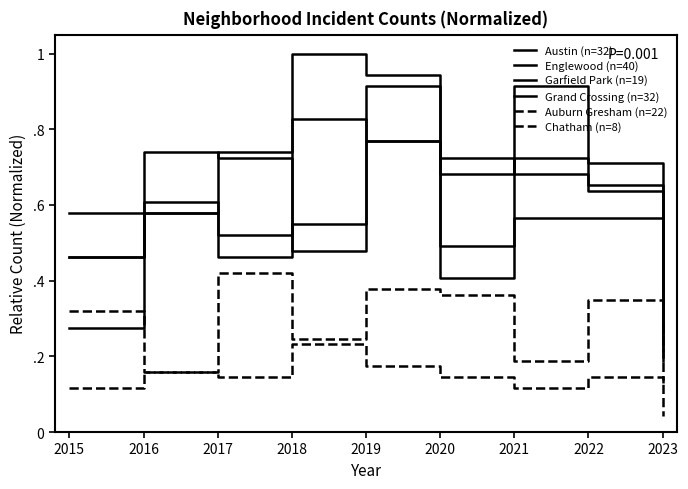

Reading left to right, what are all the values shown in this chart?

Austin (n=32): 2015=0.5	2016=0.6	2017=0.5	2018=0.8	2019=0.8	2020=0.5	2021=0.9	2022=0.6	2023=0.4
Englewood (n=40): 2015=0.6	2016=0.7	2017=0.7	2018=0.5	2019=0.9	2020=0.7	2021=0.7	2022=0.7	2023=0.2
Garfield Park (n=19): 2015=0.3	2016=0.6	2017=0.7	2018=1.0	2019=0.9	2020=0.7	2021=0.7	2022=0.7	2023=0.2
Grand Crossing (n=32): 2015=0.5	2016=0.6	2017=0.5	2018=0.6	2019=0.8	2020=0.4	2021=0.6	2022=0.6	2023=0.3
Auburn Gresham (n=22): 2015=0.3	2016=0.2	2017=0.1	2018=0.2	2019=0.2	2020=0.1	2021=0.1	2022=0.1	2023=0.0
Chatham (n=8): 2015=0.1	2016=0.2	2017=0.4	2018=0.2	2019=0.4	2020=0.4	2021=0.2	2022=0.3	2023=0.1